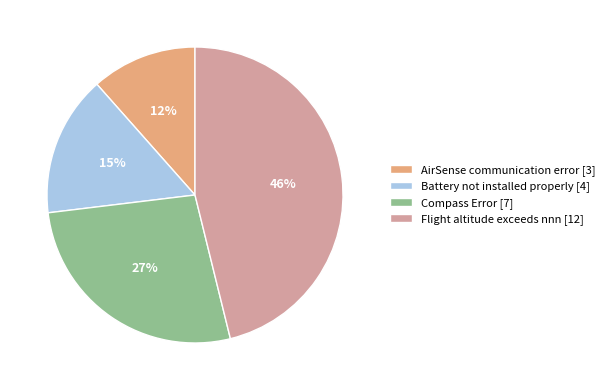

How many slices are in this pie chart?

4